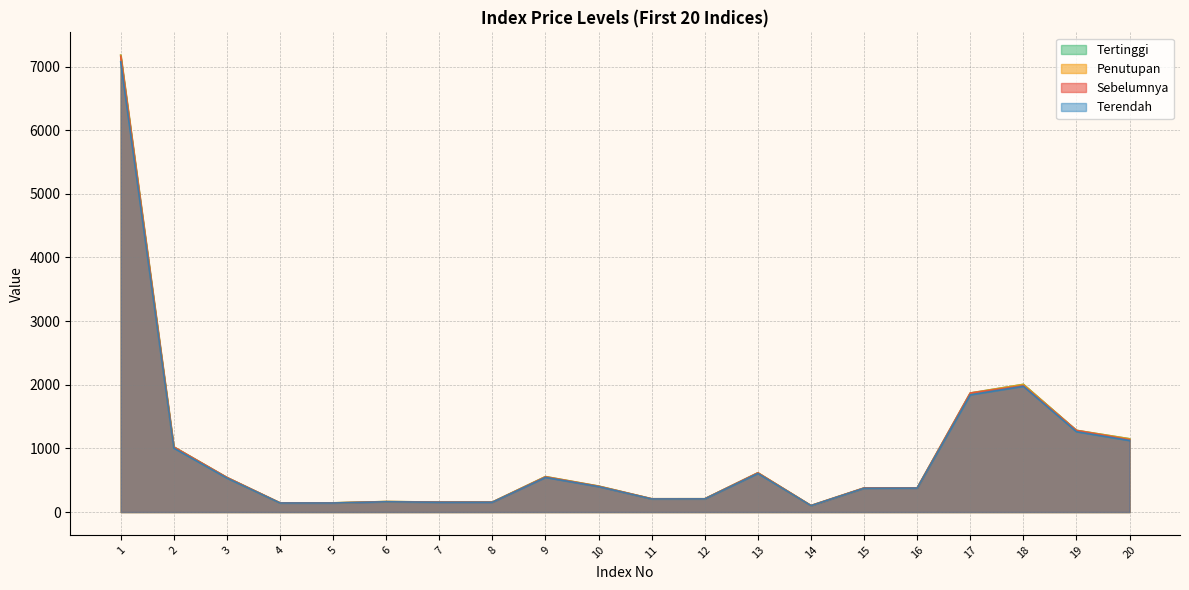

At which category does Penutupan reach its first local peak?

6